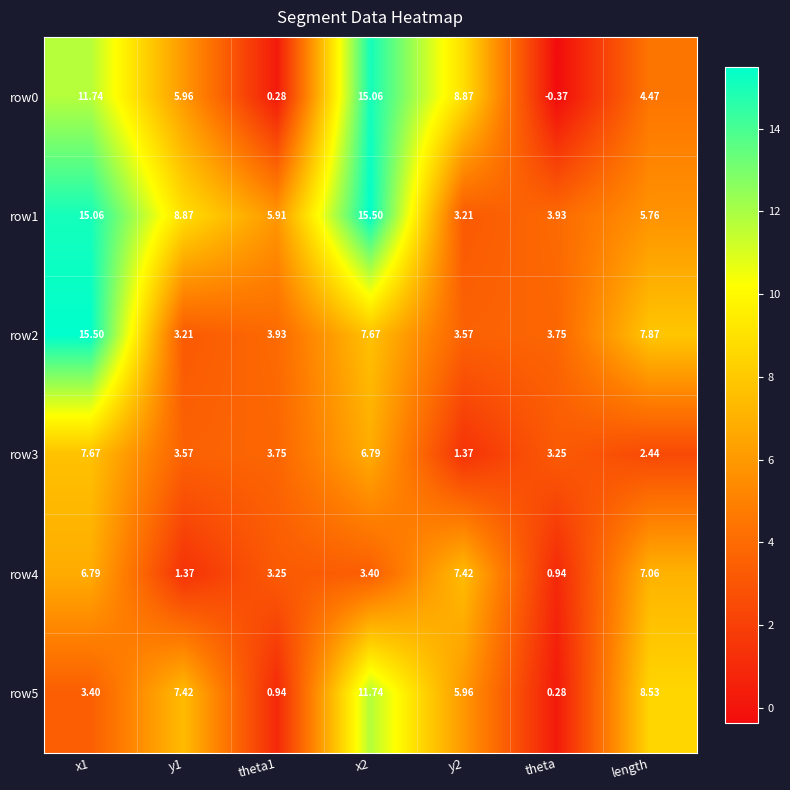

Is the value of row2 at theta1 greater than the value of row3 at x2?

No